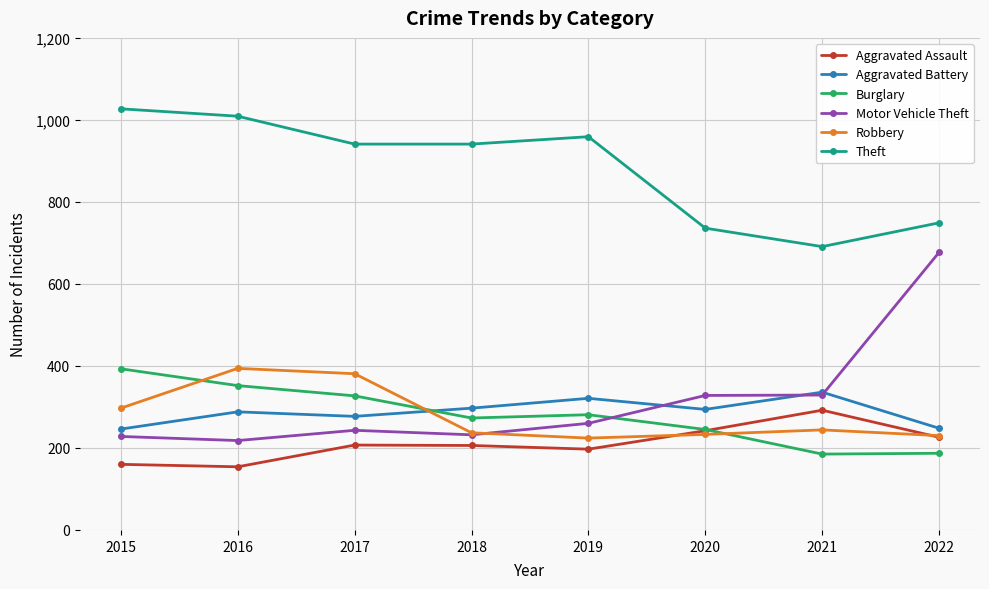

How many lines are shown in the chart?

6